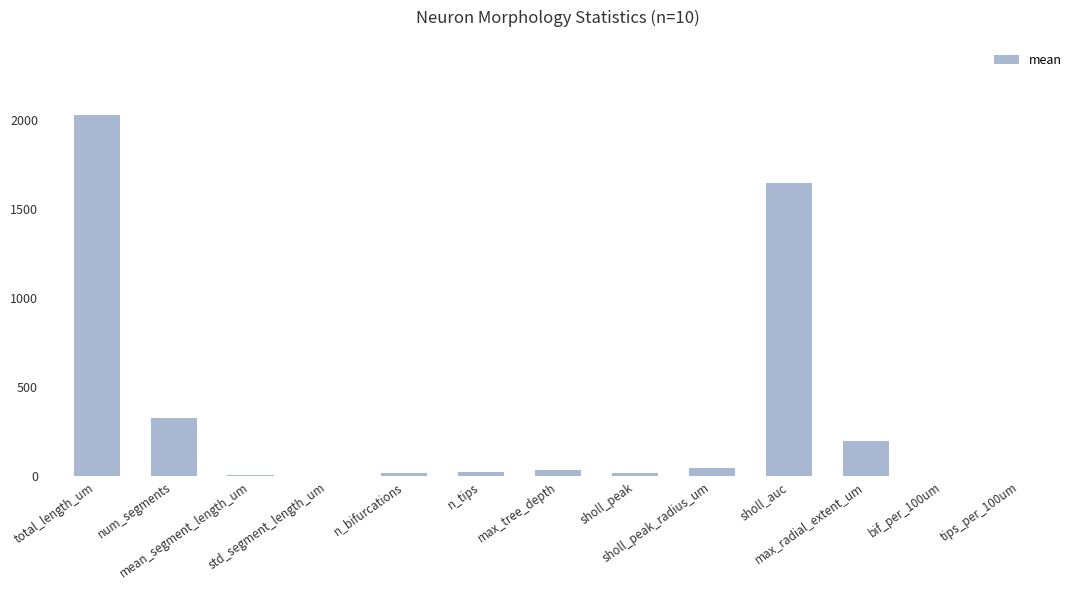

What is the greatest value displayed?

2028.1